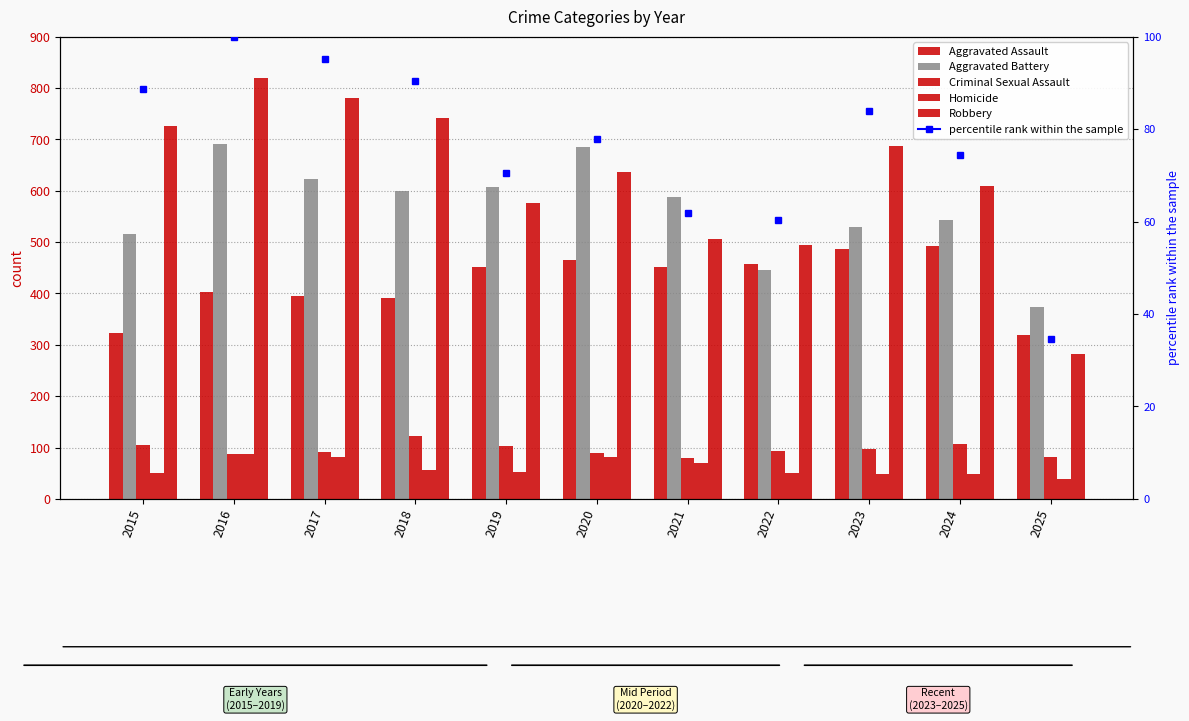

True or false: Robbery has a value of 175 at 2015.

False